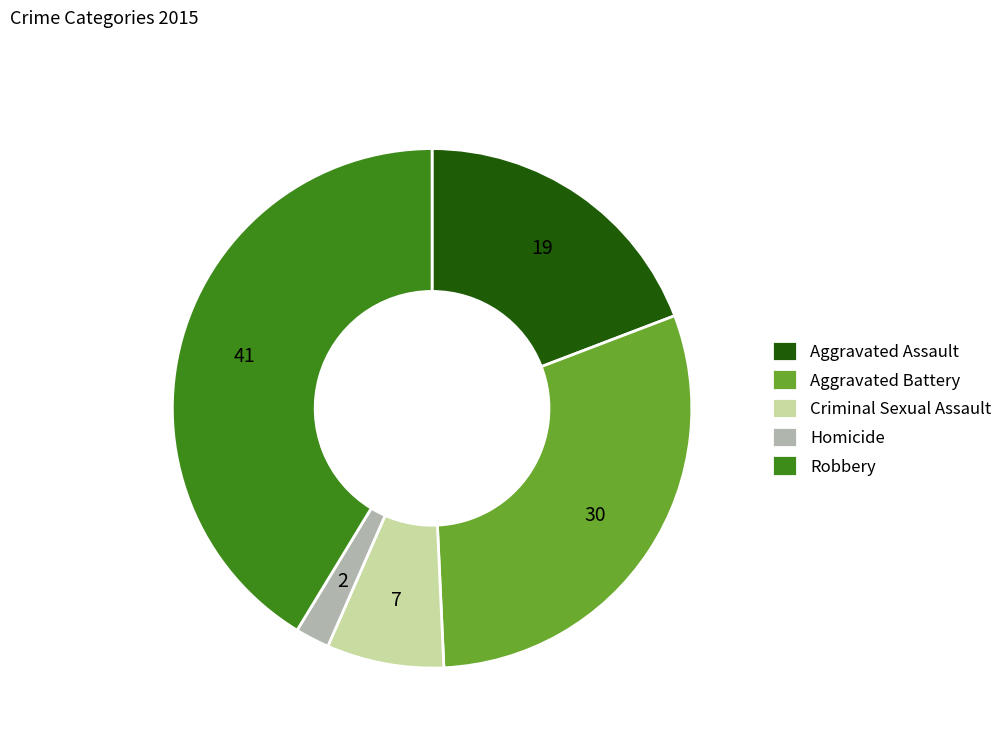

True or false: Aggravated Assault accounts for 19% of the total.

True